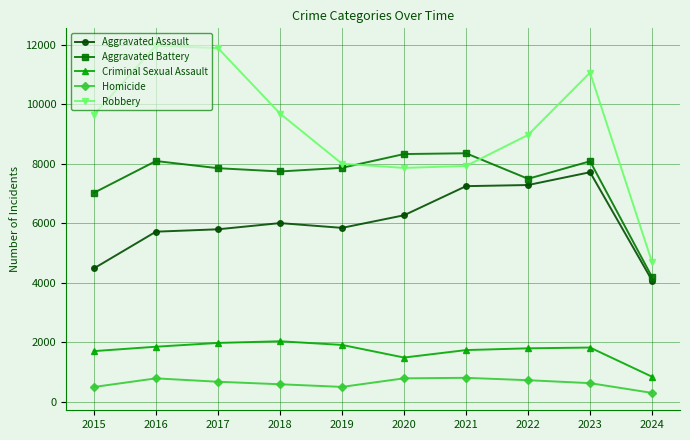

True or false: Robbery and Criminal Sexual Assault intersect in this chart.

False